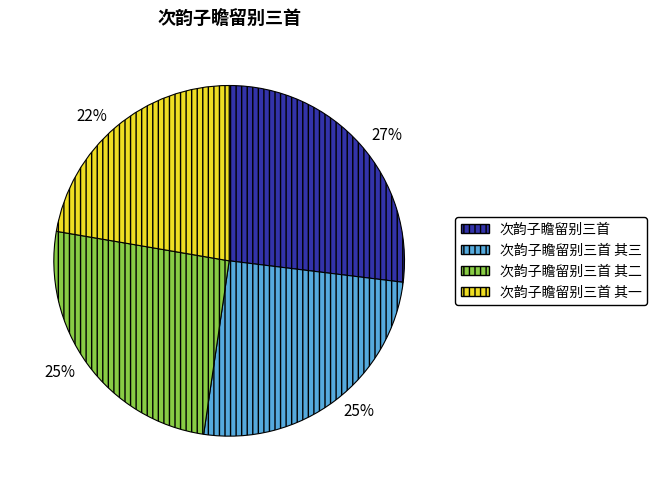

To the nearest percent, what is the difference between the largest and smallest slice percentages?

5%